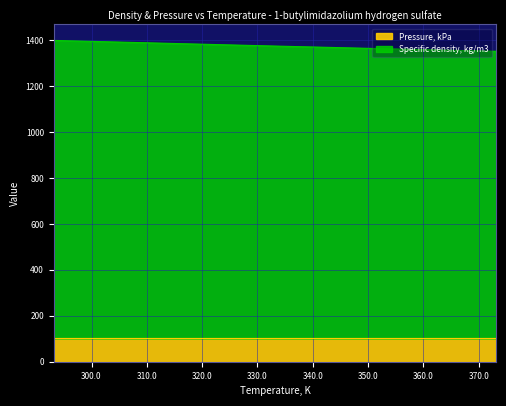

Reading right to left, extract all data points from this chart.

1352.4	1357.9	1363.5	1369.3	1375.2	1381.3	1387.5	1393.7	1399.8